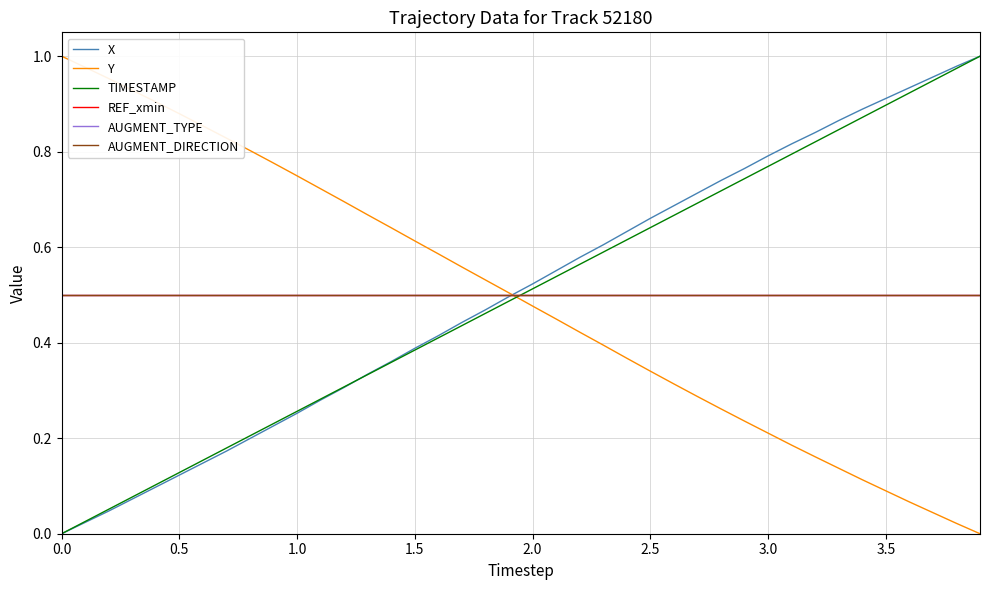

Does the chart display data point markers on the line(s)?

No